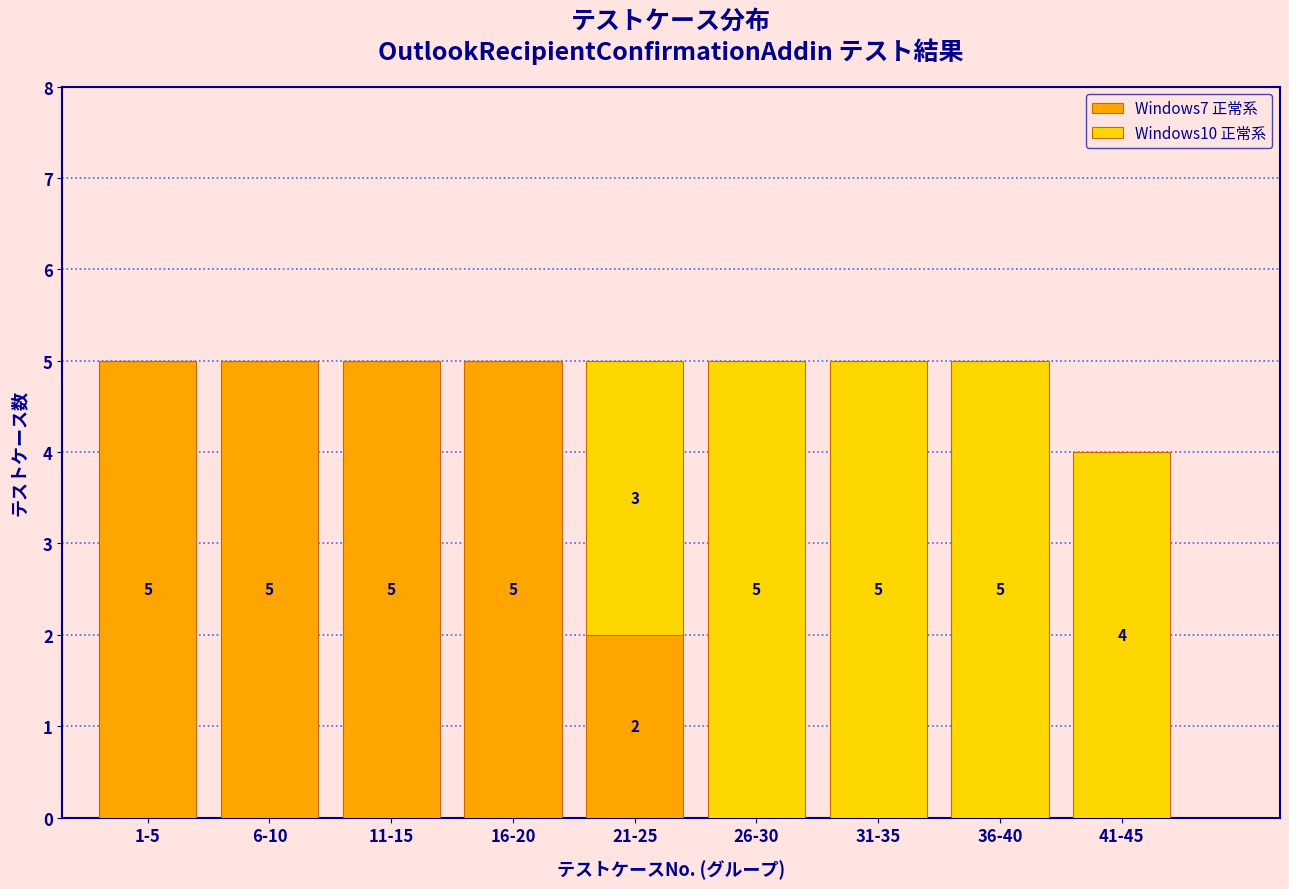

What is the maximum value for Windows7 正常系?

5